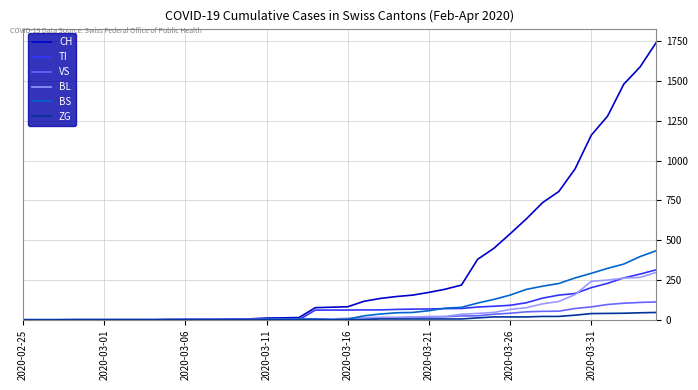

Which series has the largest total across all categories?

CH